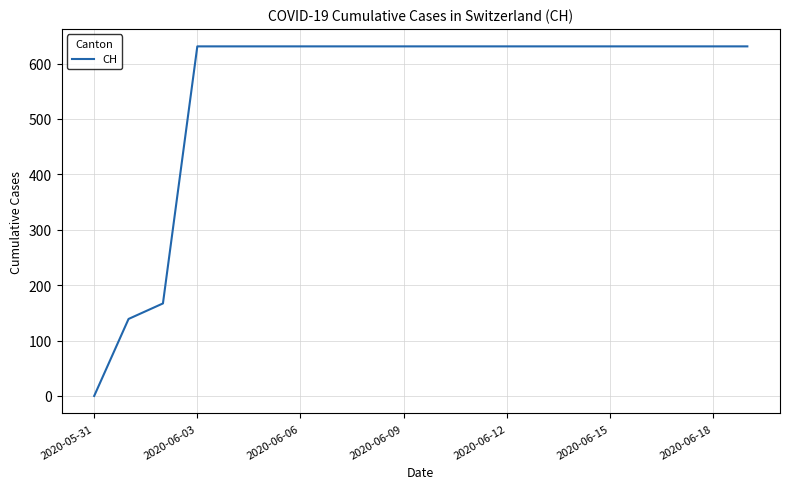

What is the difference between the maximum and minimum values?

631